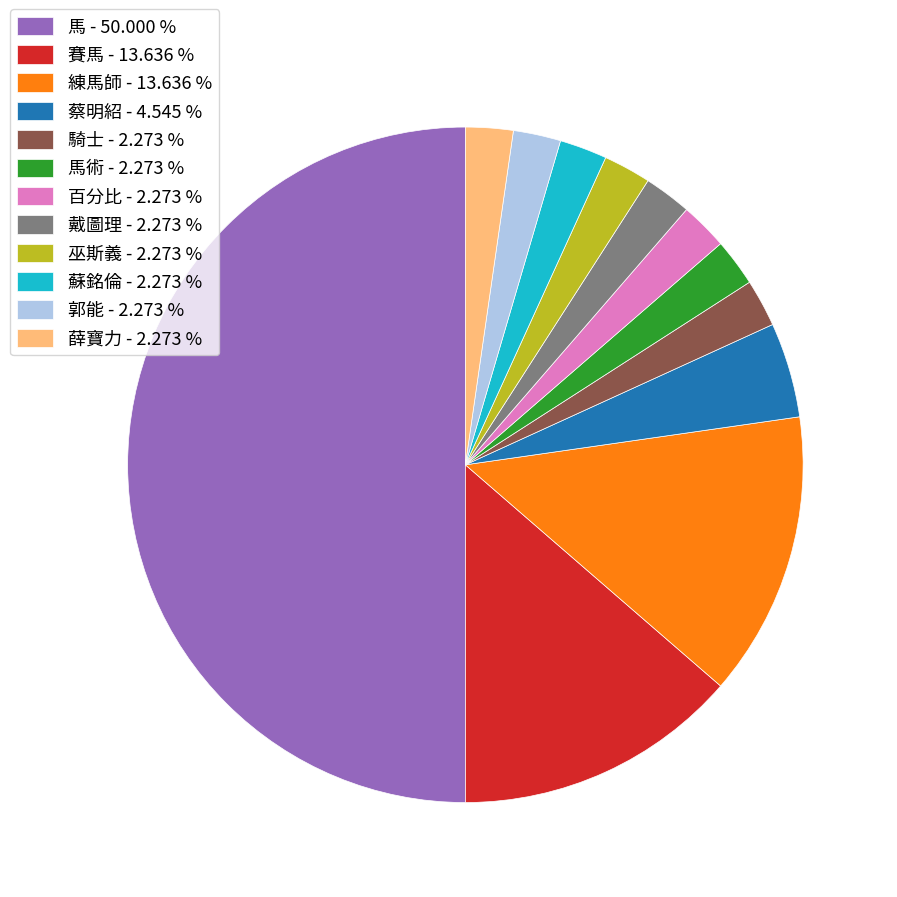

What is the ratio of the value at 巫斯義 - 2.273 % to the value at 蘇銘倫 - 2.273 %?

1.0